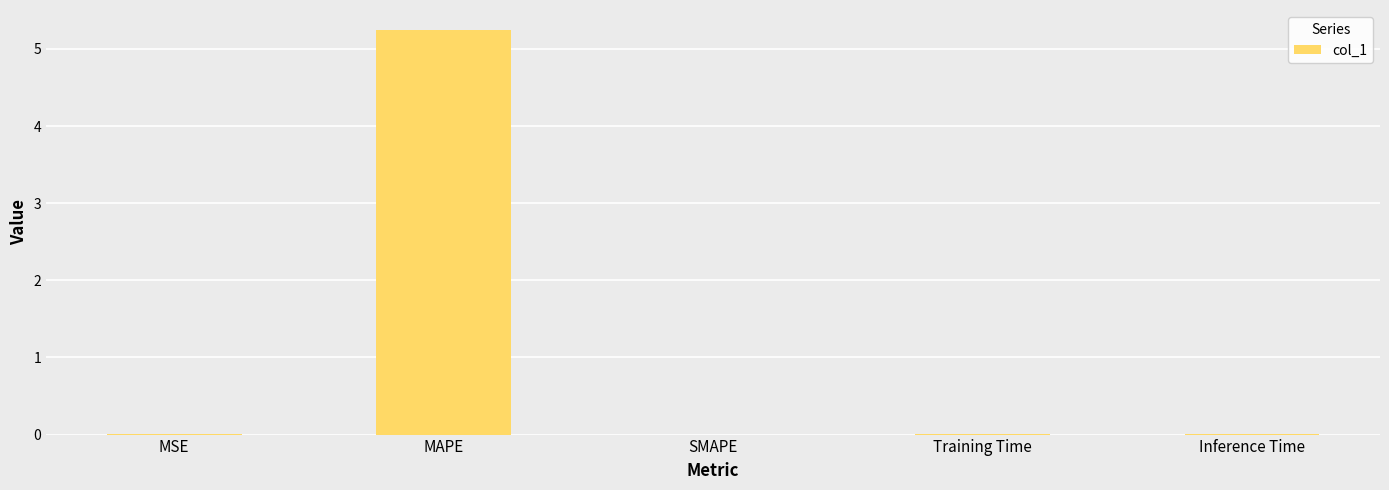

What is the sum of all values?

5.3